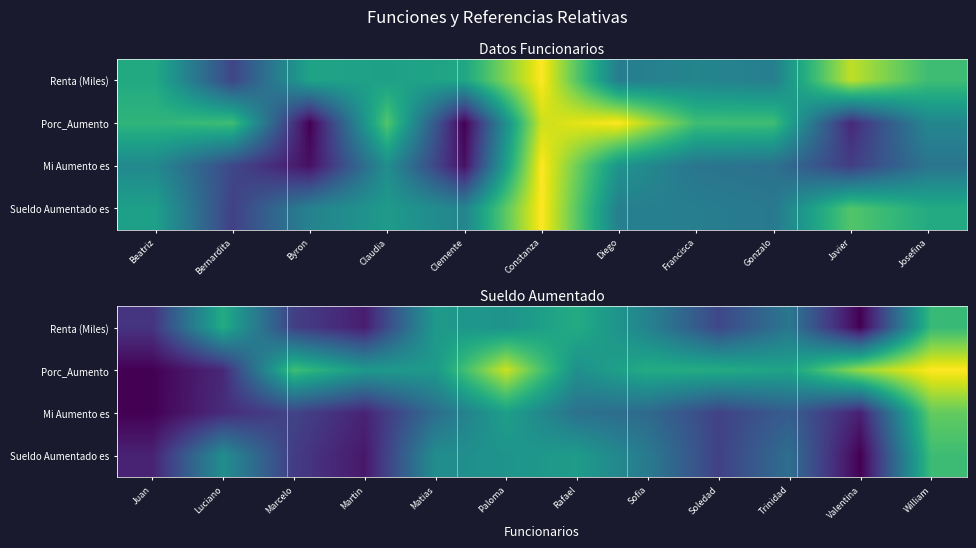

Rank the series at Soledad from highest to lowest value.

Porc_Aumento, Renta (Miles), Mi Aumento es, Sueldo Aumentado es